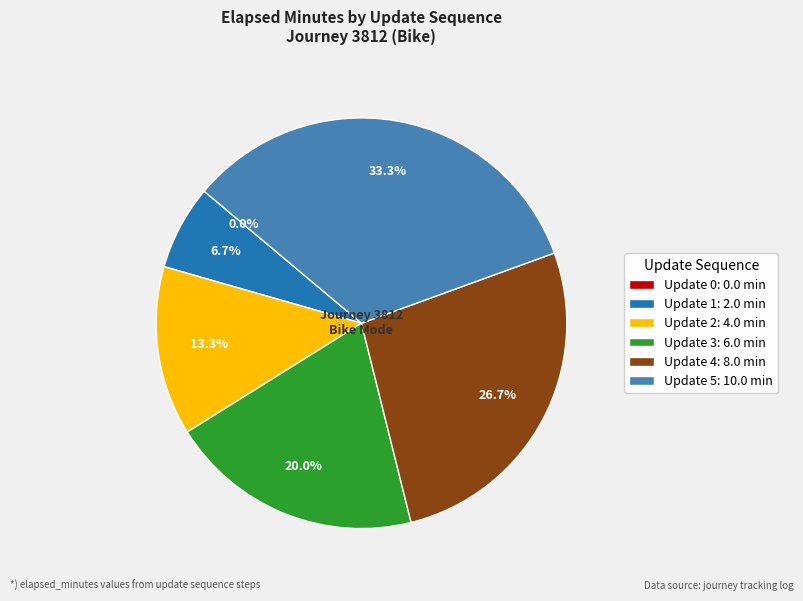

Count the number of slices in the pie.

6